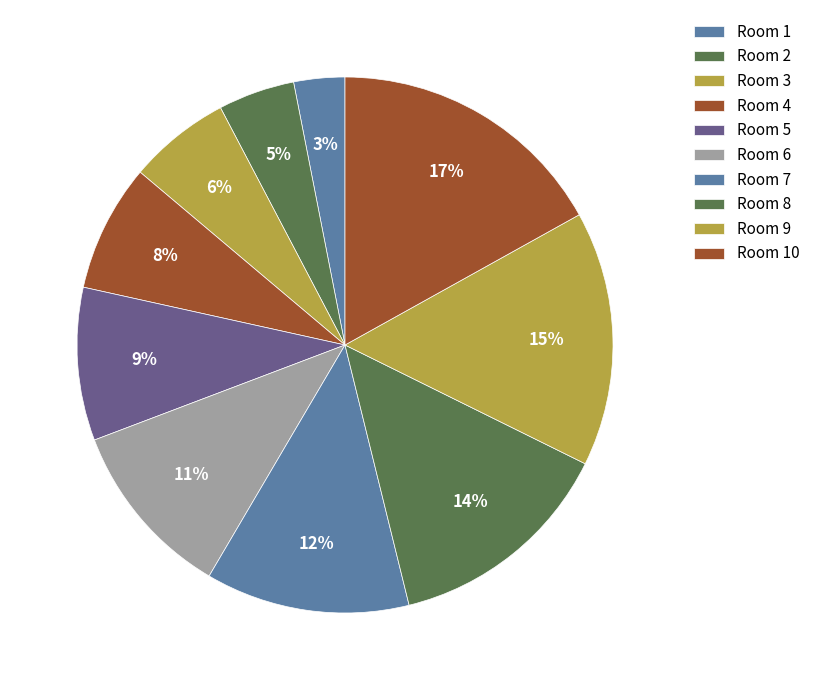

Count the number of slices in the pie.

10